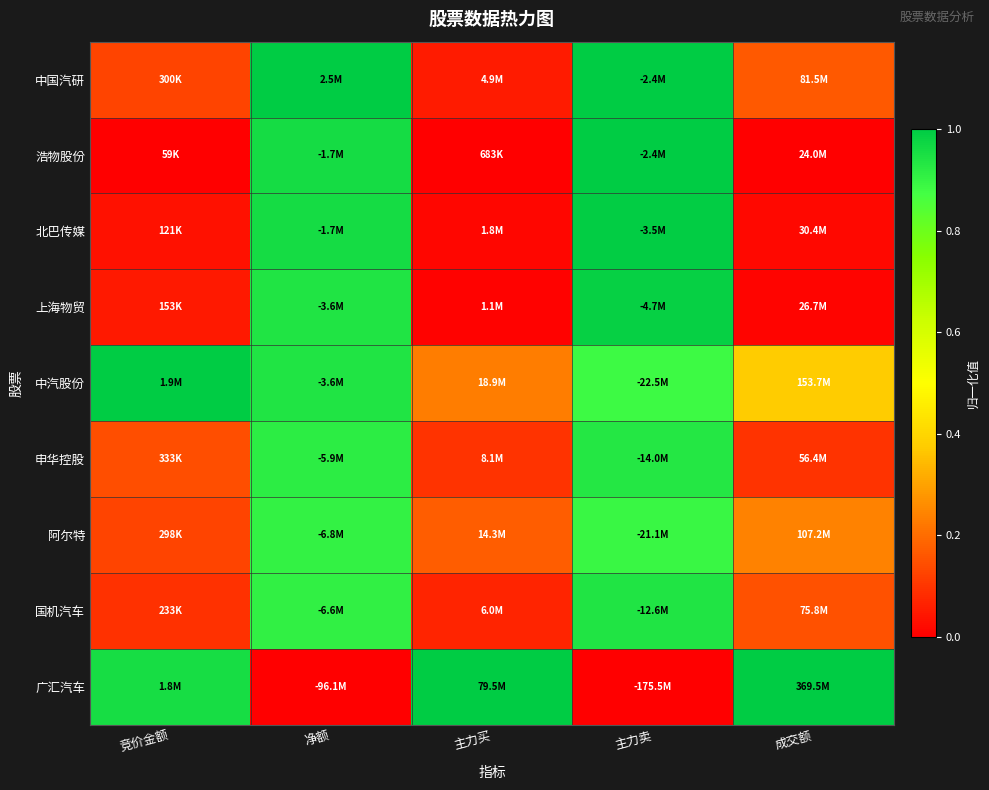

Which has a higher value, 净额 or 主力卖?

净额